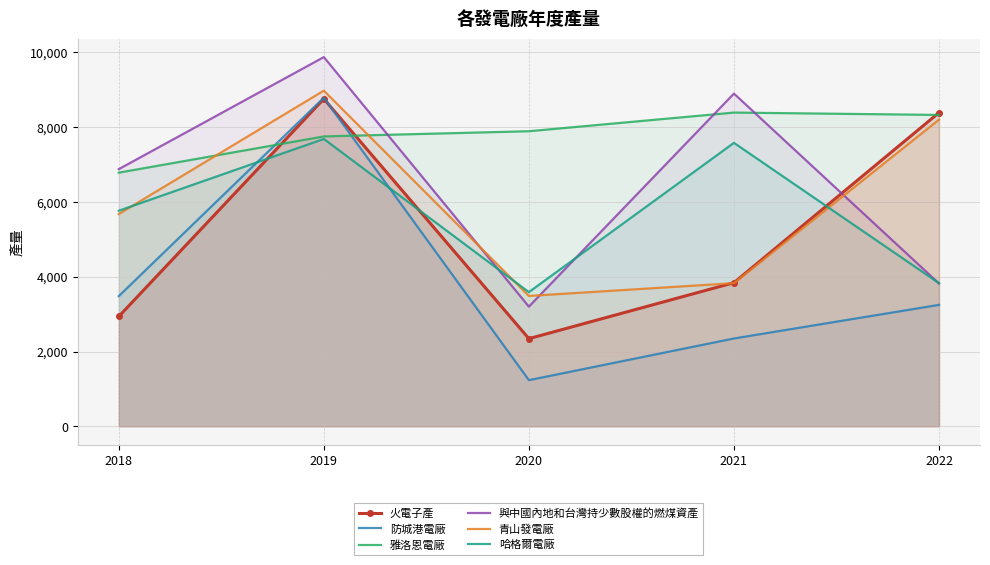

The value of 雅洛恩電廠 at 2018 is 11655. True or false?

False